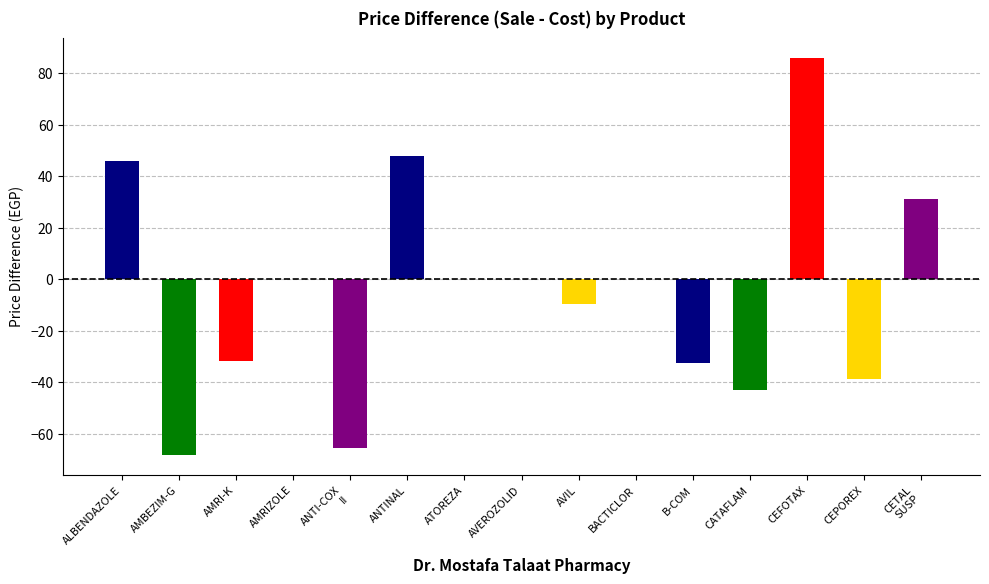

What value does the data have at CEPOREX?

-39.0